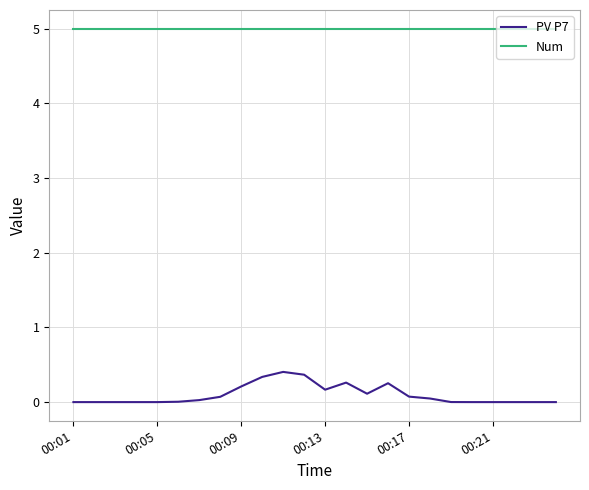

Rank the series by their average value, from highest to lowest.

Num, PV P7